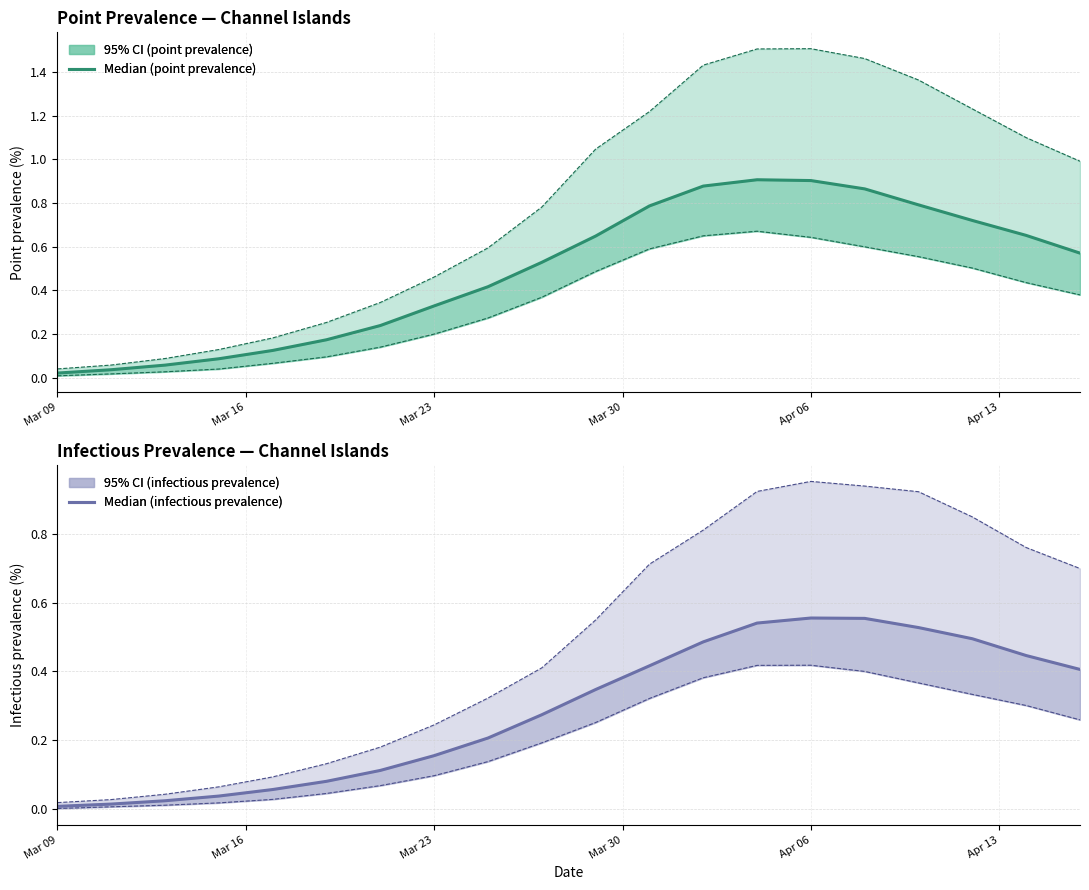

What is the sum of all Median (infectious prevalence) values?

5.7